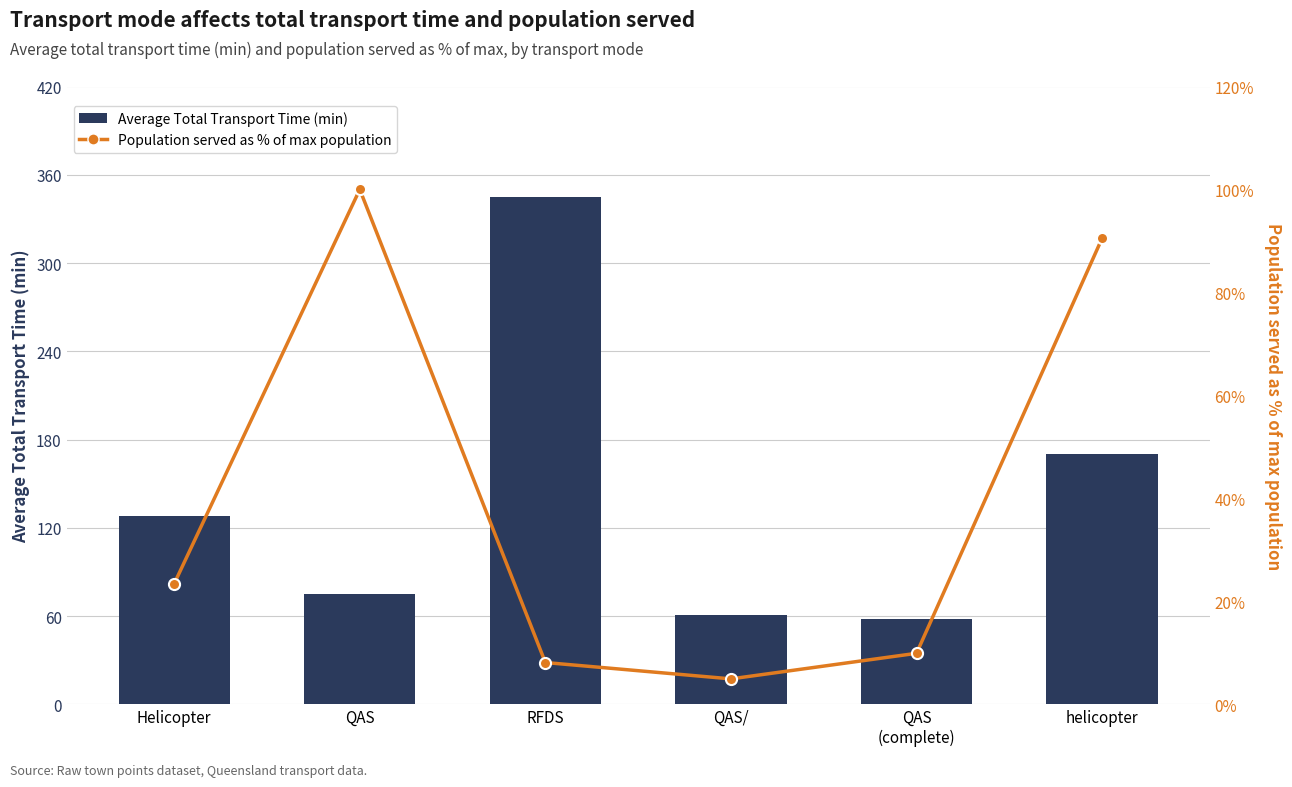

Which category has the lowest value in the Population served as % of max population series?

QAS/